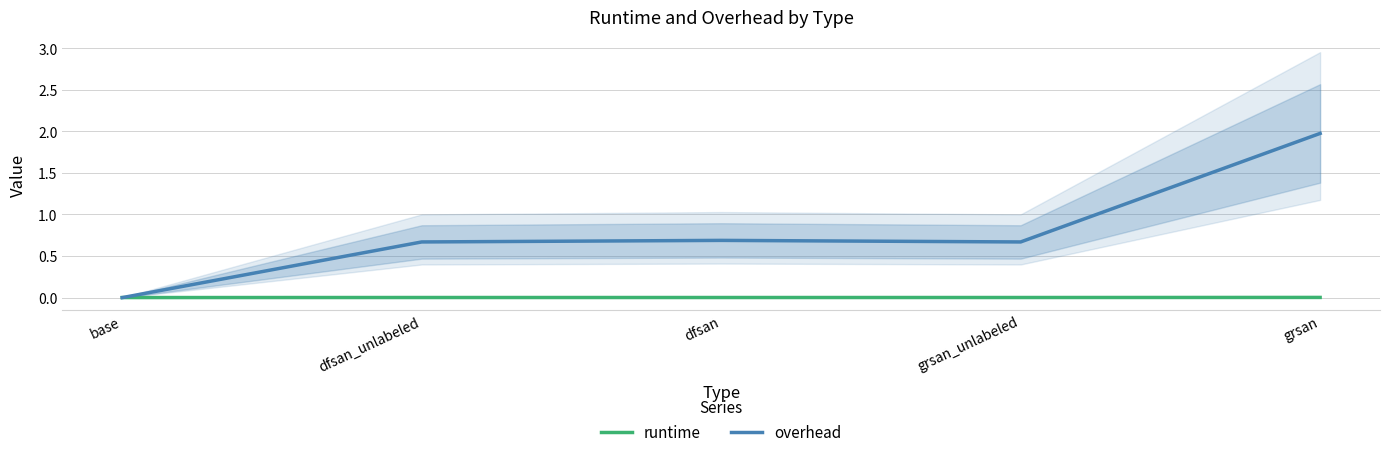

Which category has the lowest value in the overhead series?

base